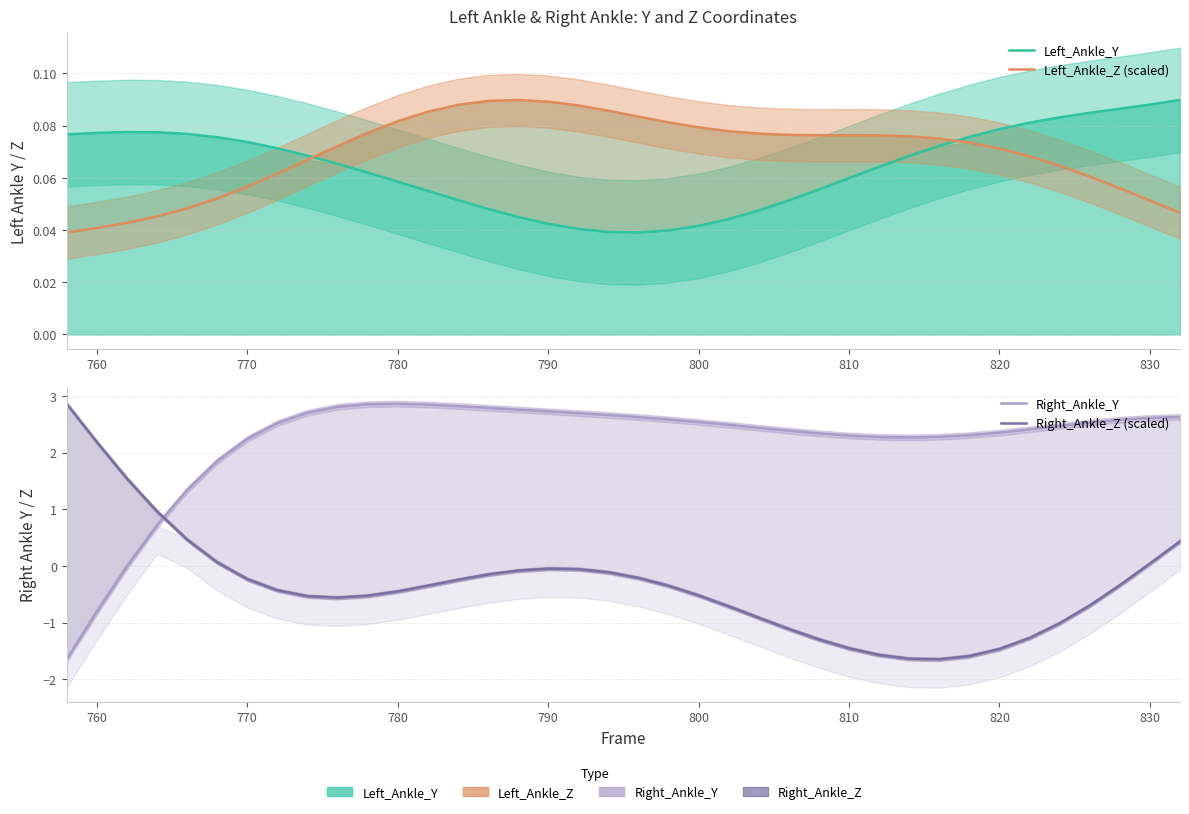

How many lines are shown in the chart?

4